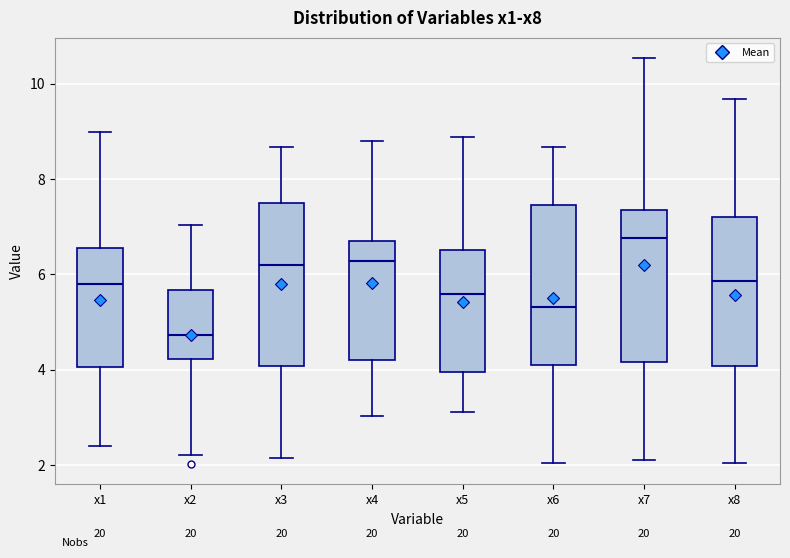

Where does the upper whisker of the box for x2 end on the y-axis? The values are not printed on the chart, so give them approximately, as read against the axis.

7.0